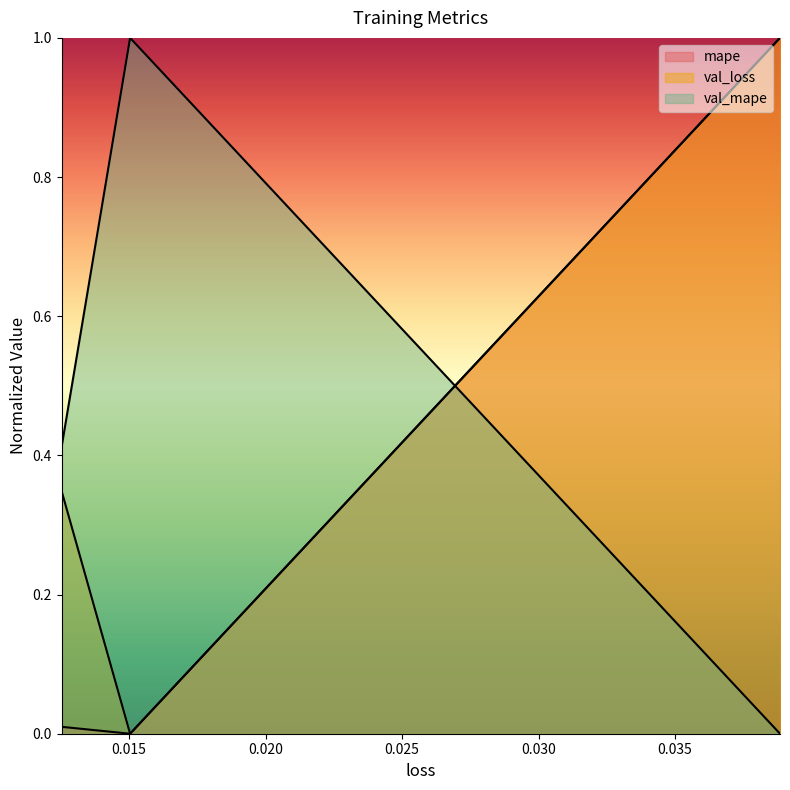

What is the difference between the highest and lowest values at 0.015036562457680702?

1.0